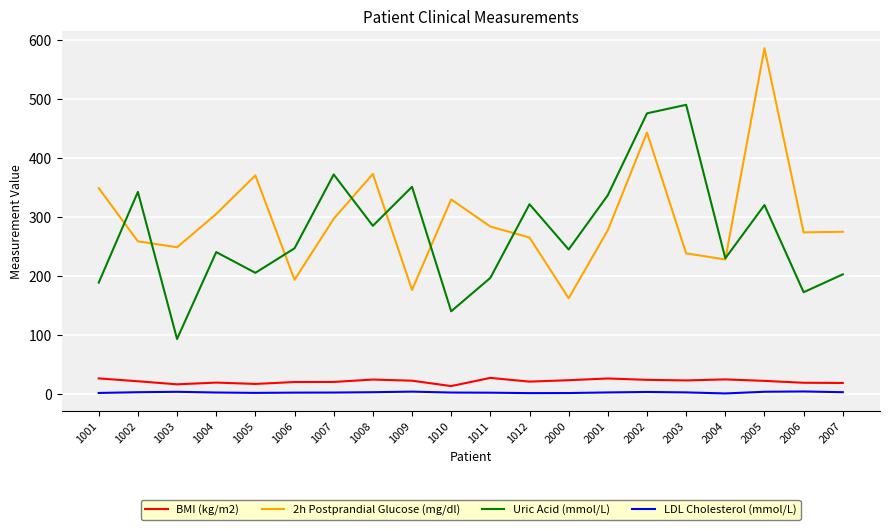

At how many categories does at least one series exceed 252?

16